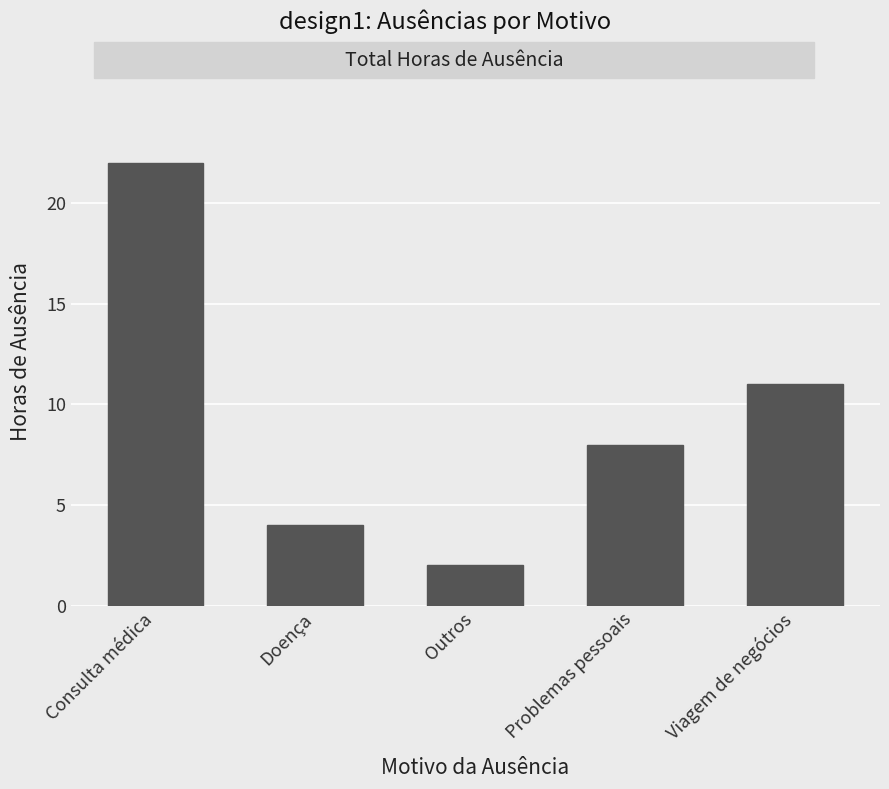

What is the smallest value displayed?

2